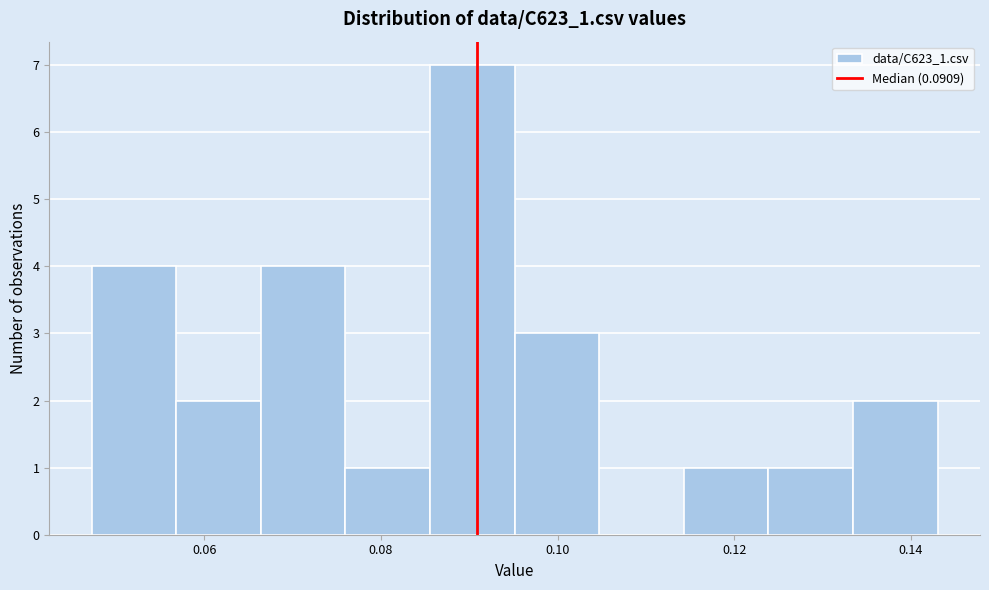

What is the height of the bar covering 0.048 to 0.056 on the x-axis? Neither the bar edges nor the heights are printed on the chart, so give them approximately, as read against the axes.

4